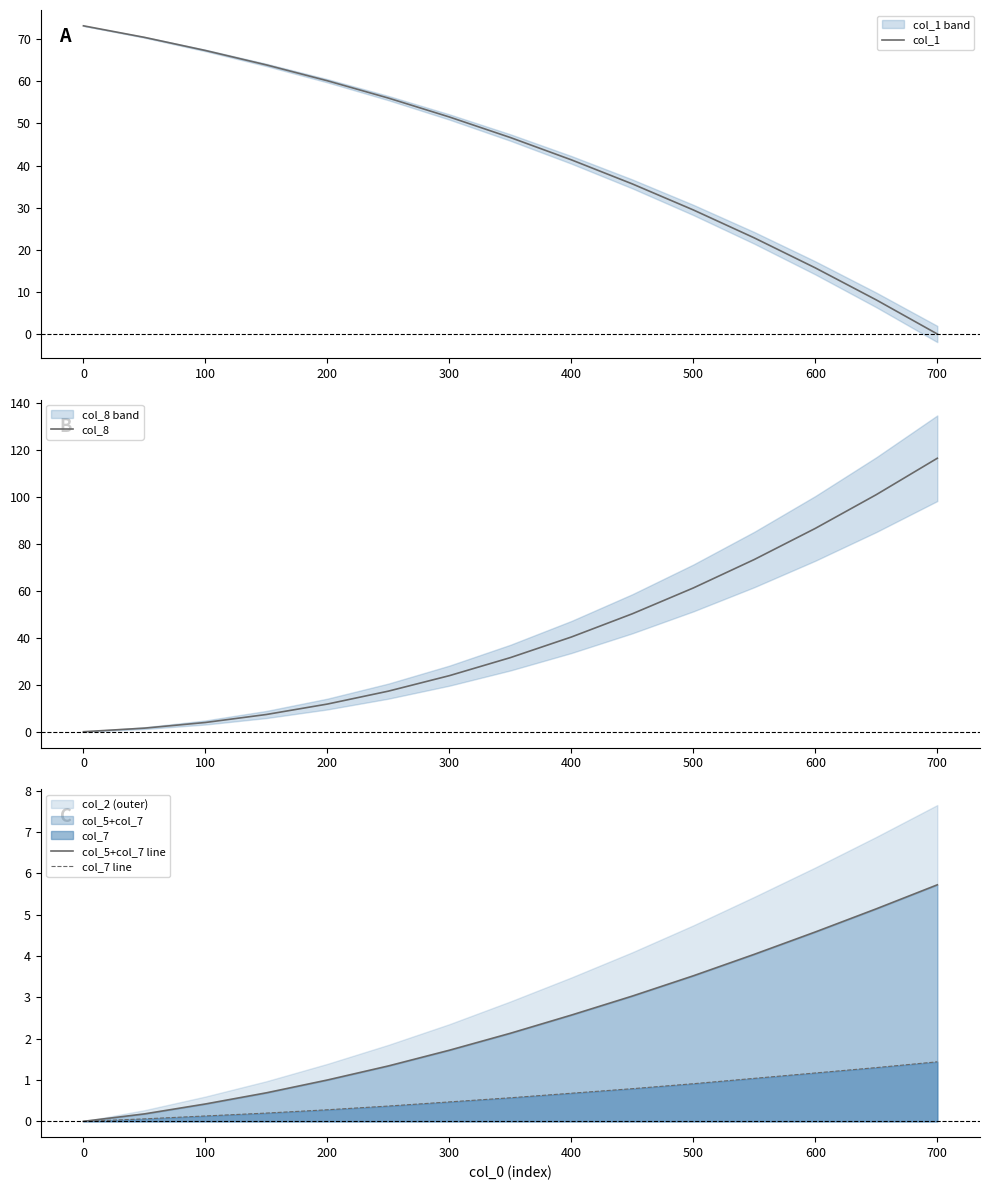

What is the maximum value for col_7 line?

1.4